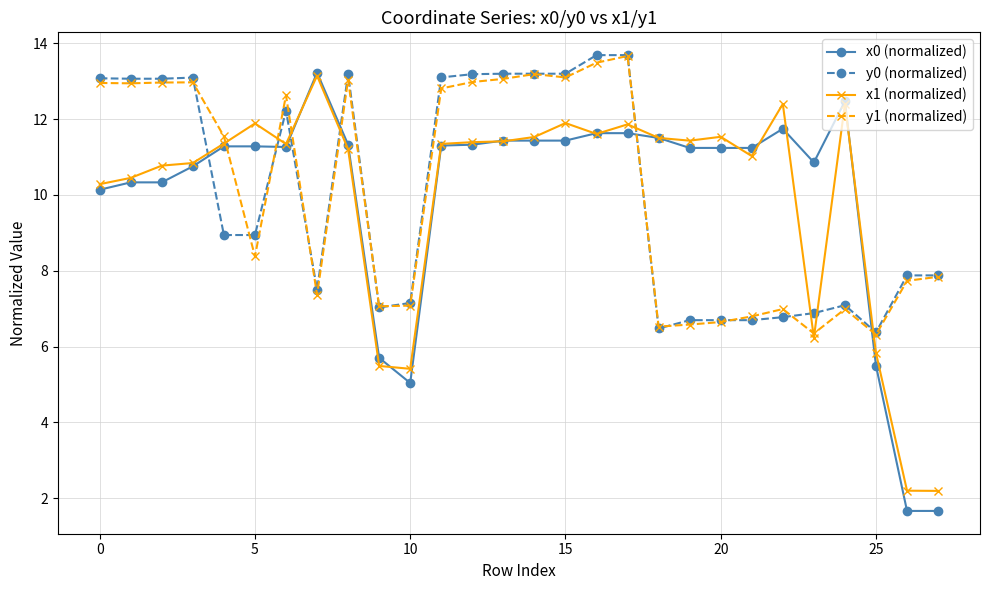

Which series ends up on top after the final intersection of x1 (normalized) and y0 (normalized)?

y0 (normalized)